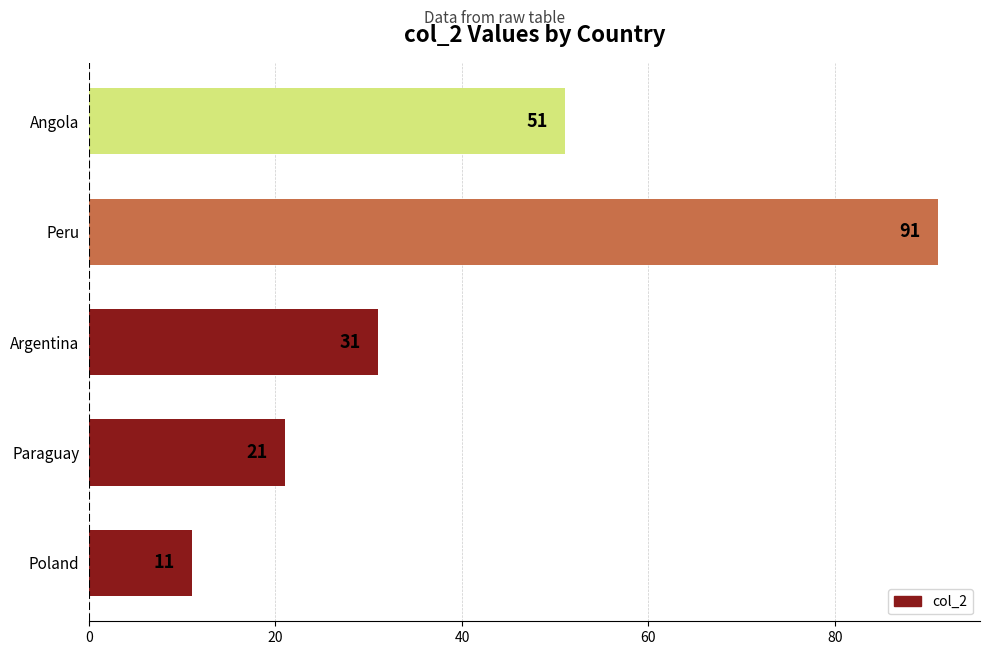

What is the change in value from Poland to Paraguay?

+10